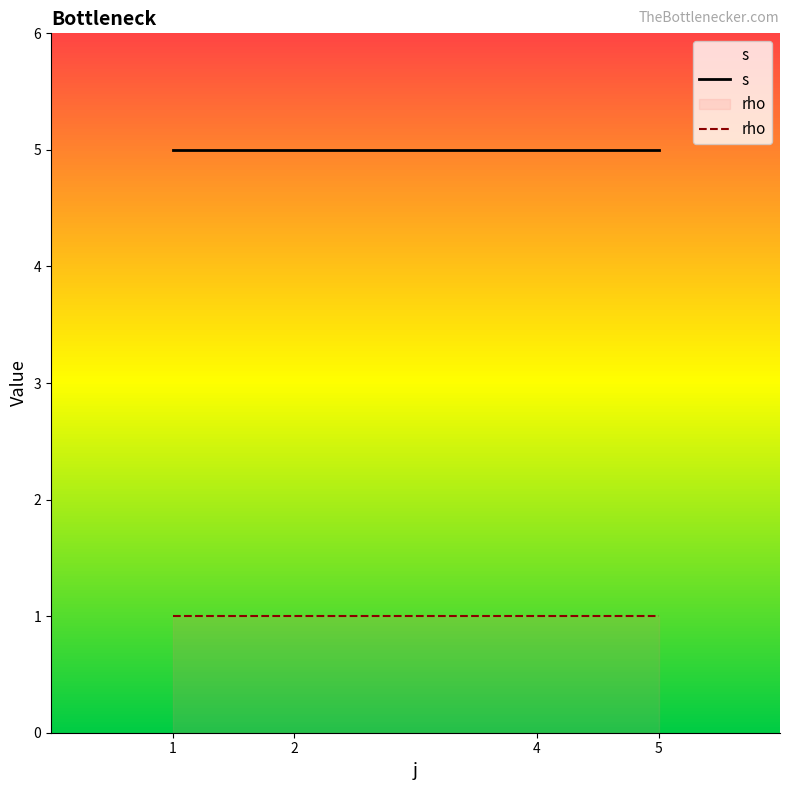

What is the value of the s point at the 2nd from the left?

5